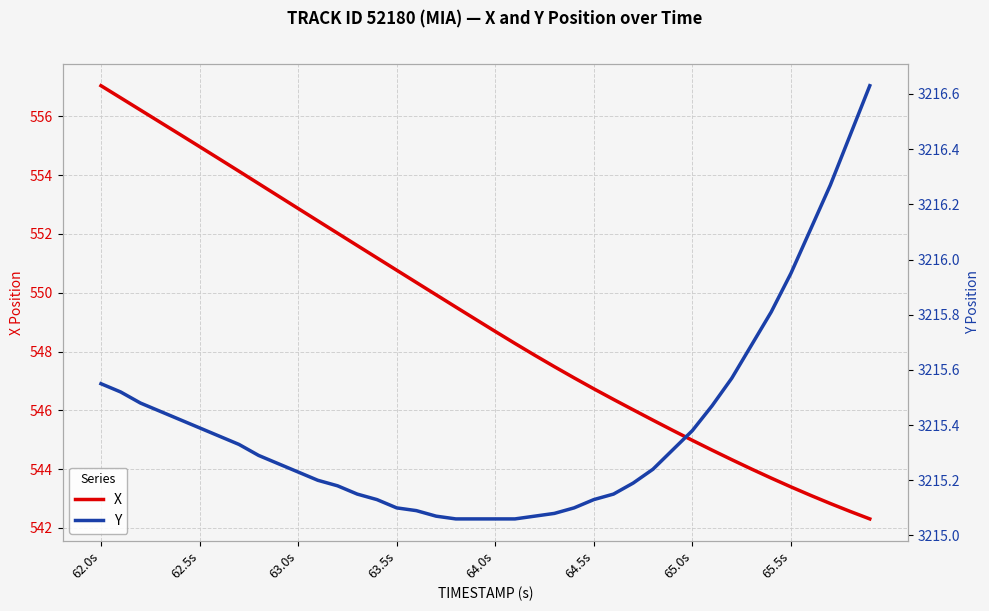

At which label does X reach its peak?

62.0s